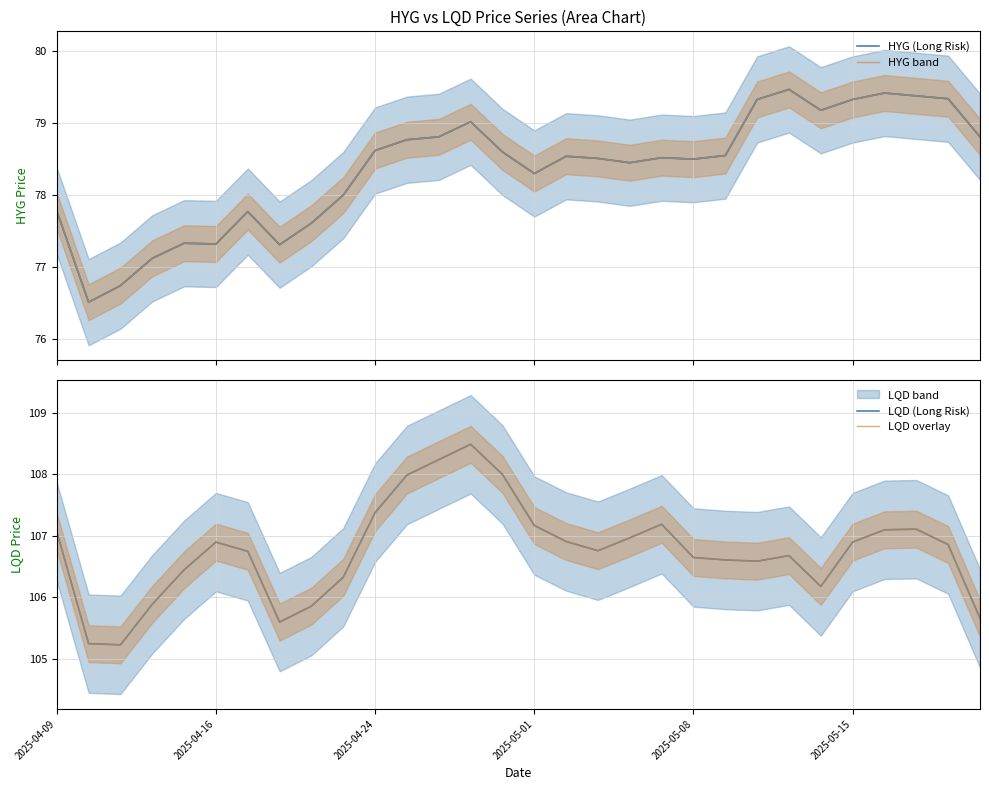

True or false: HYG (Long Risk) has a value of 135.8 at 21.

False